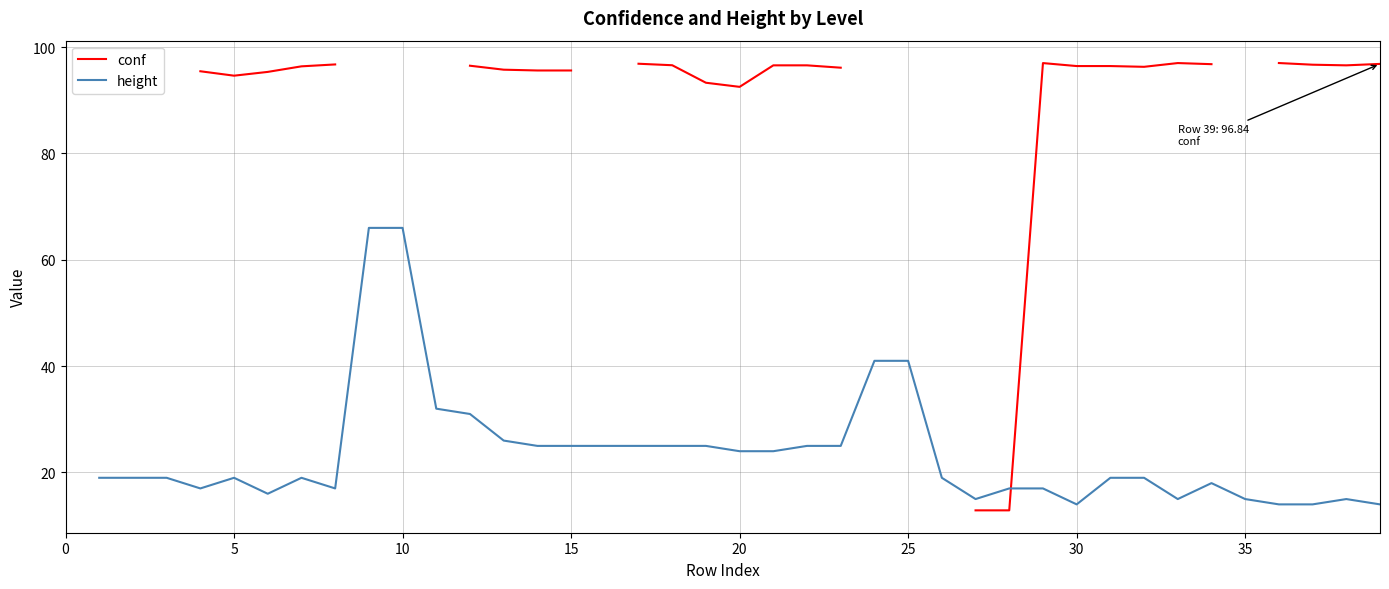

True or false: conf has more than 2 points higher than both neighbors.

False